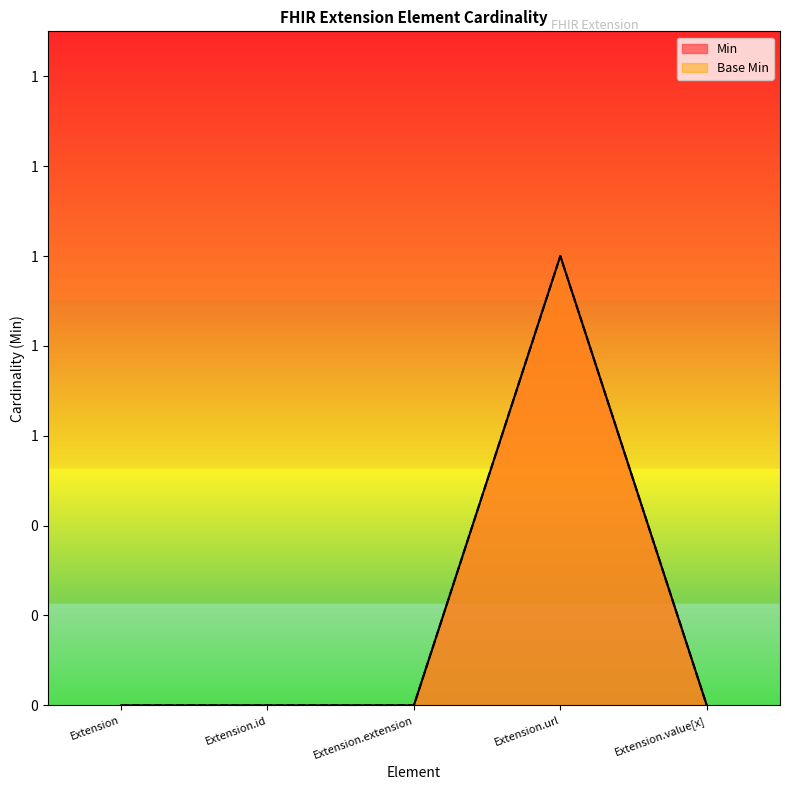

True or false: Min has more than 2 points higher than both neighbors.

False